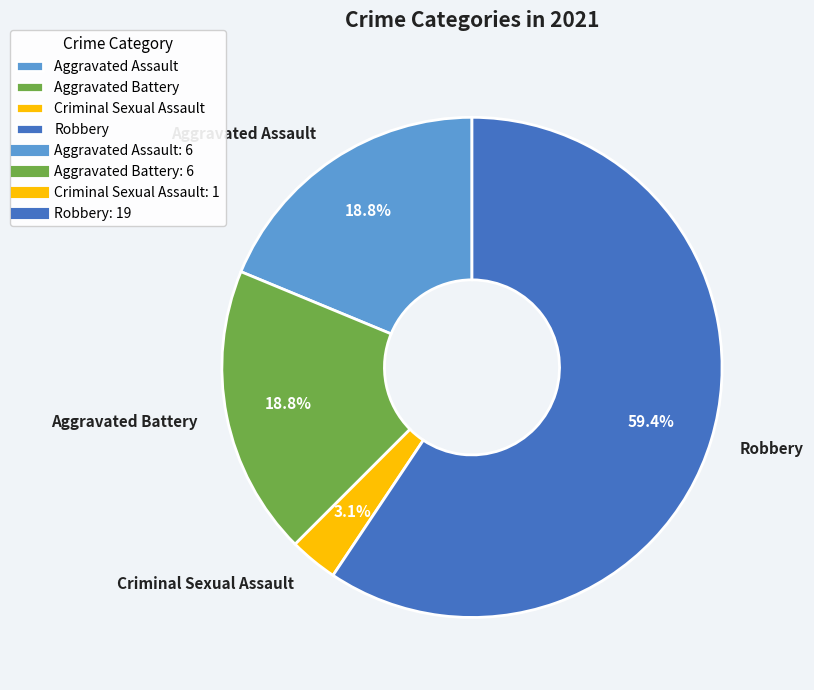

Which has a higher value, Robbery or Aggravated Assault?

Robbery